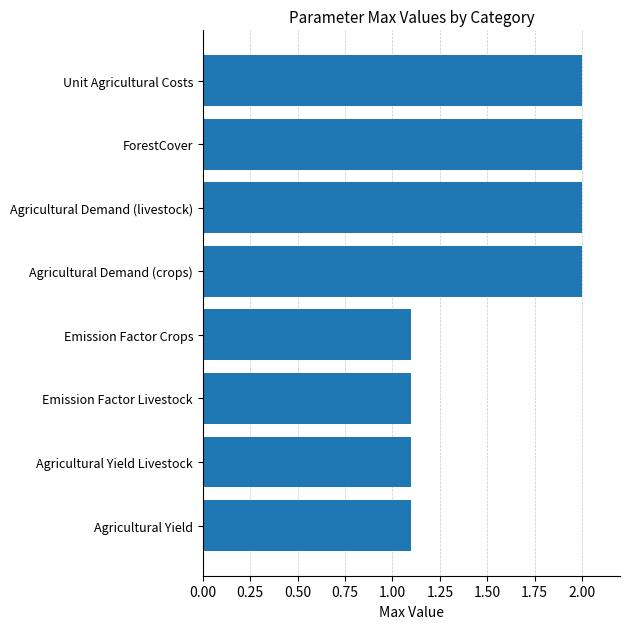

What is the difference between the second highest and minimum values?

0.9